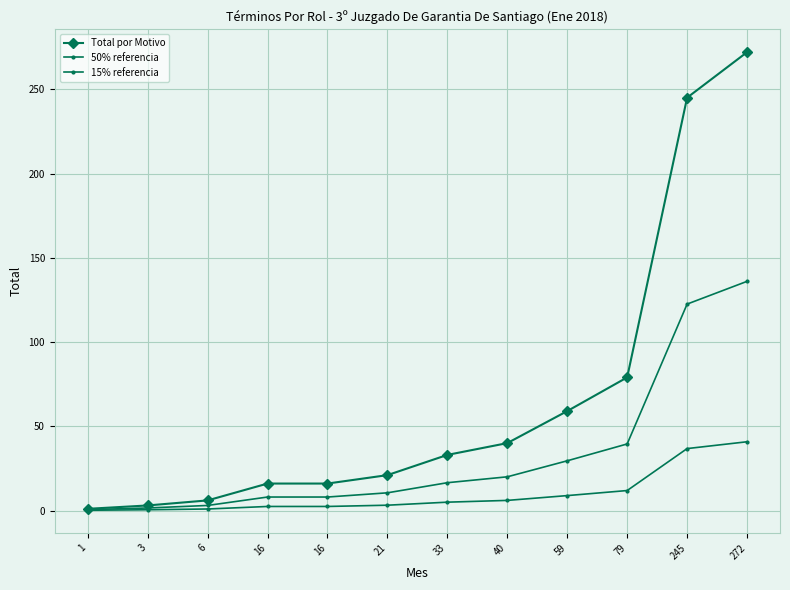

What is the maximum value for 15% referencia?

40.8